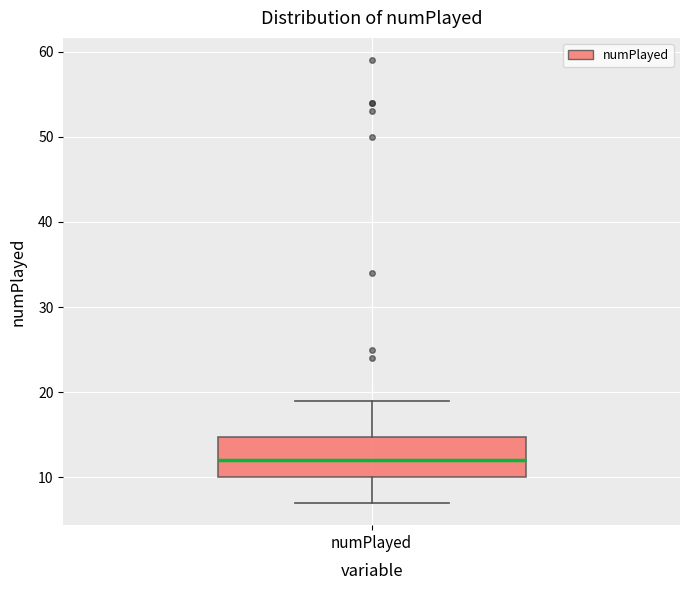

Read this box plot against the y-axis: the position of the median line, the range covered by the box, and the ends of both whiskers. The values are not printed on the chart, so give them approximately, as read against the axis.

median 12, box 10 to 15, whiskers 7 to 19